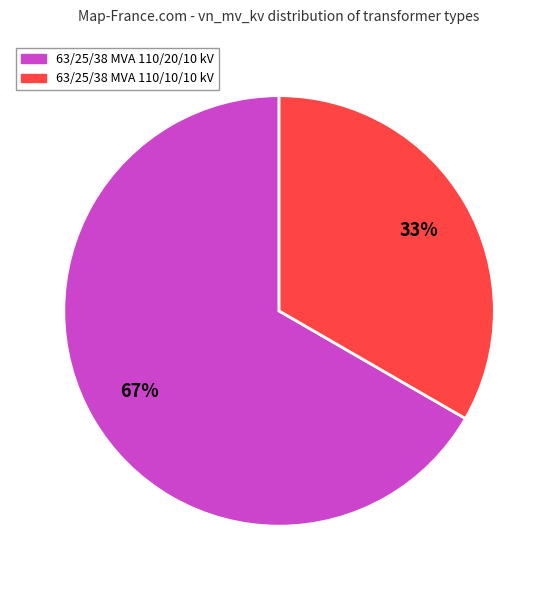

How many segments does this pie chart have?

2